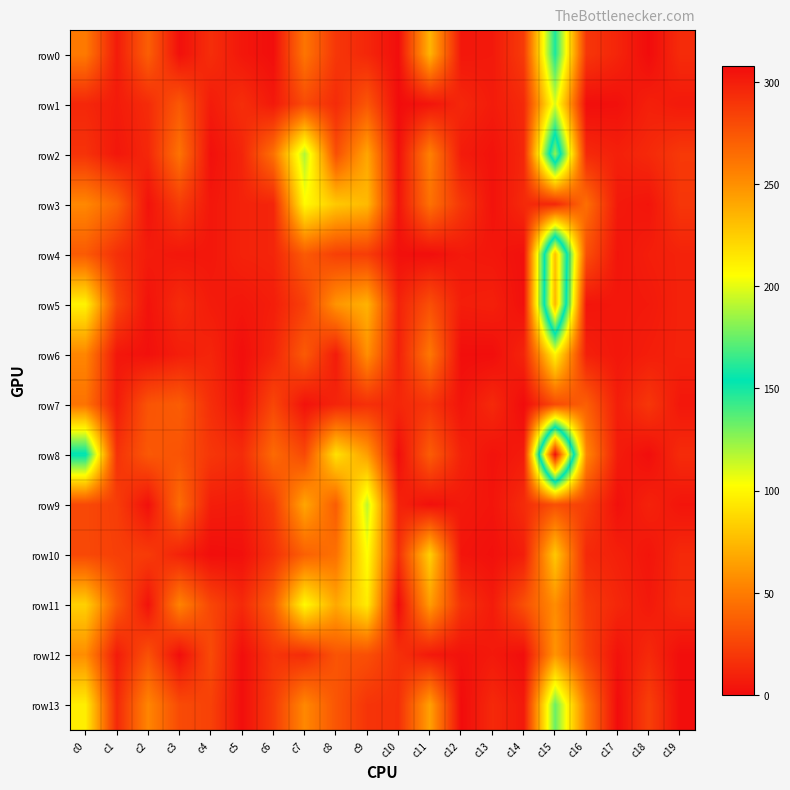

Which series changed the most between c4 and c9?

row9